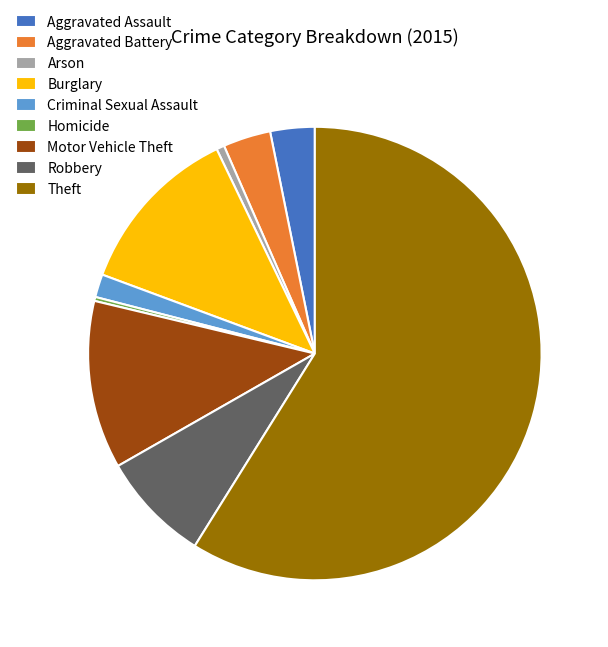

Which has a higher value, Theft or Aggravated Assault?

Theft